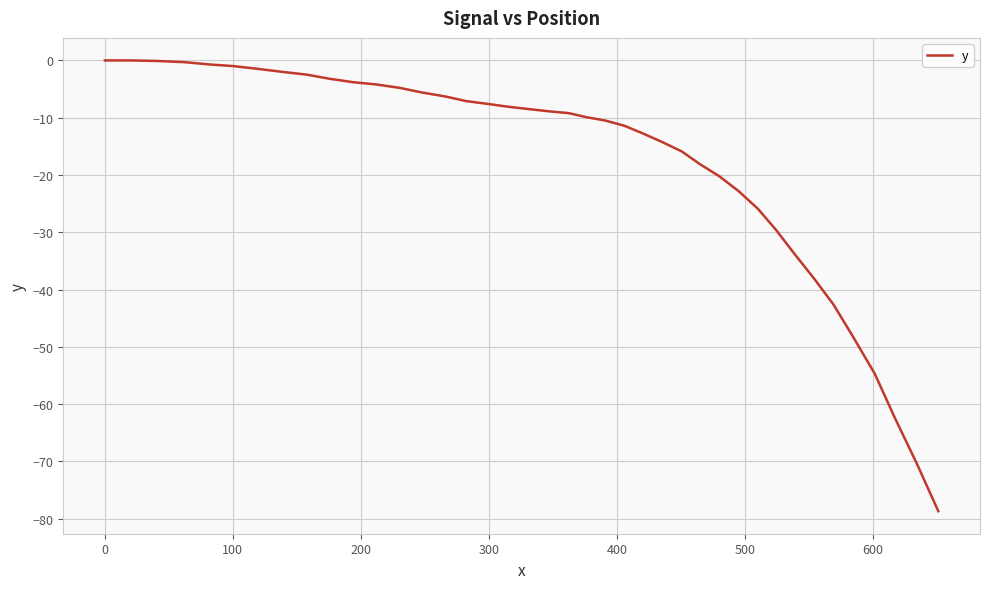

Count the number of data series in this chart.

1